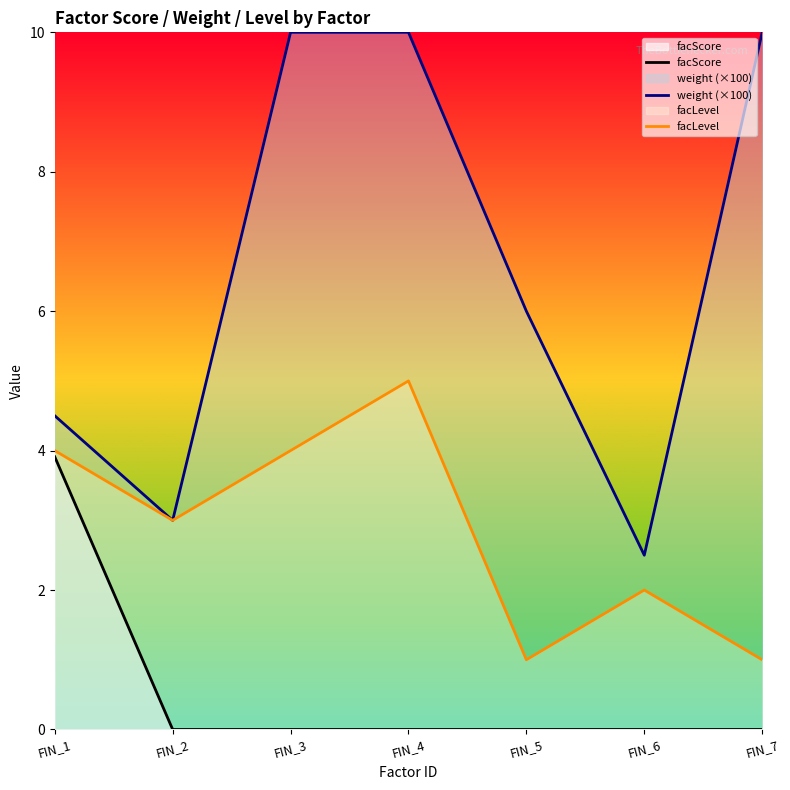

What is the difference between the maximum and minimum values in the facLevel series?

4.0